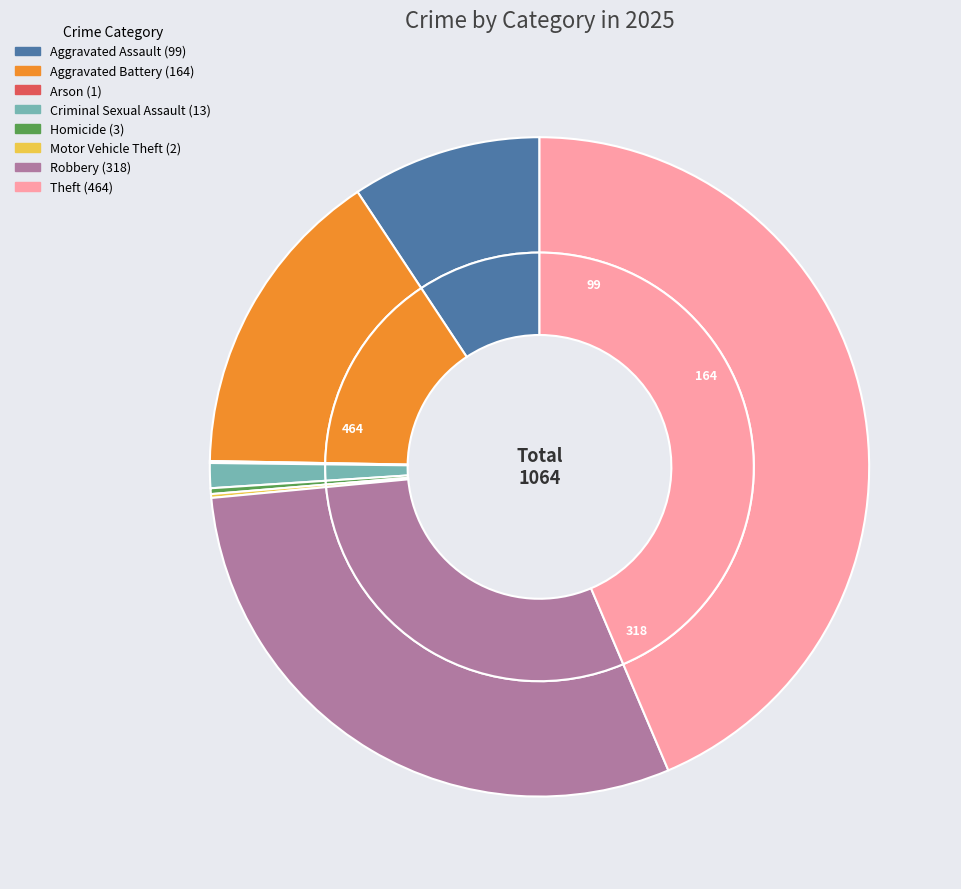

Approximately how many times larger is the value at Arson compared to Homicide?

0.3